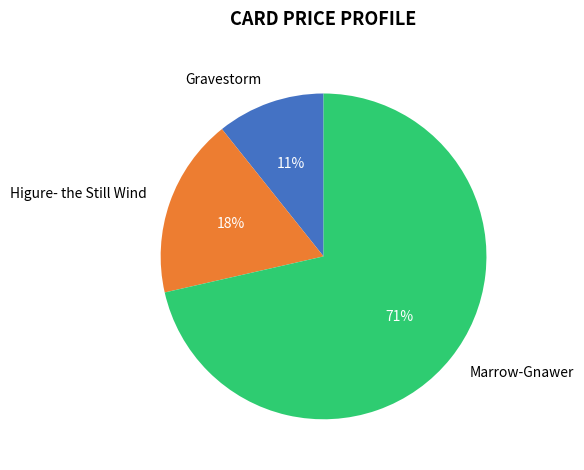

Rank the categories by value from lowest to highest.

Gravestorm, Higure- the Still Wind, Marrow-Gnawer